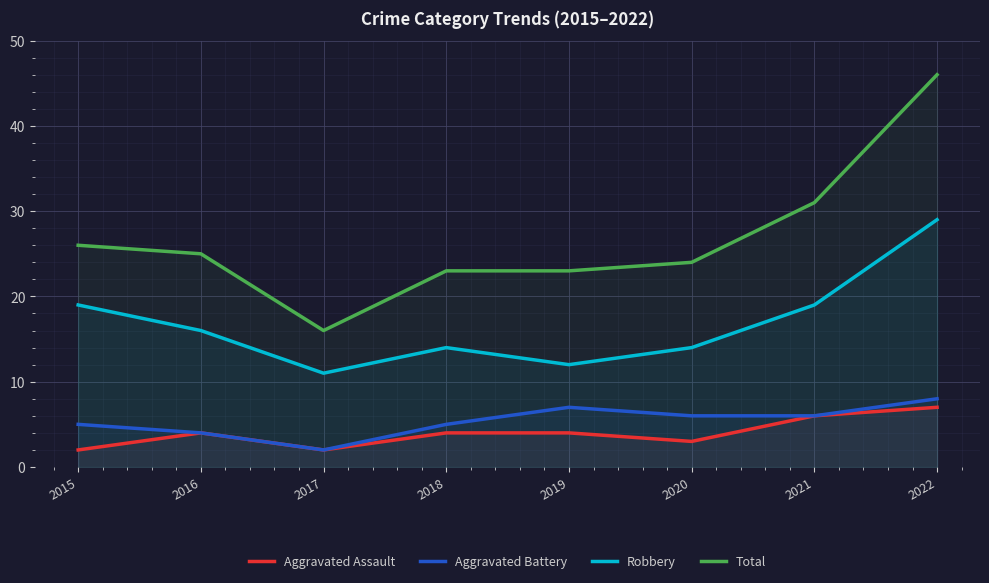

How many Aggravated Assault values are between 3 and 6?

5